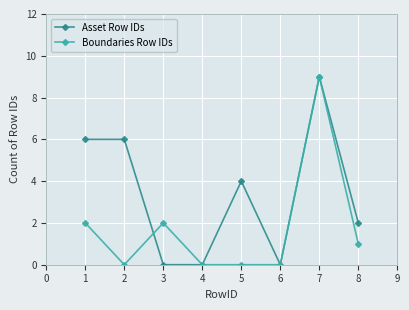

What is the average value of the Boundaries Row IDs series?

2